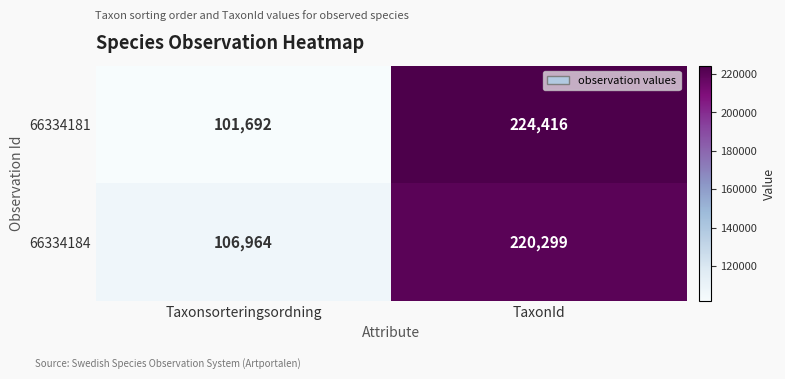

Which category has the highest value across all series?

TaxonId